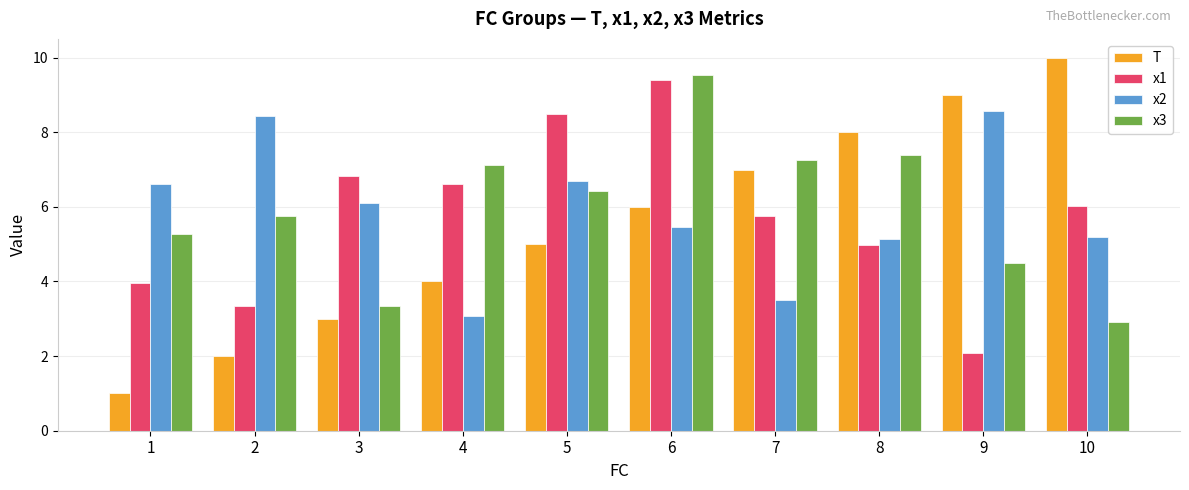

List the labels in order of x3 value, smallest first.

10, 3, 9, 1, 2, 5, 4, 7, 8, 6